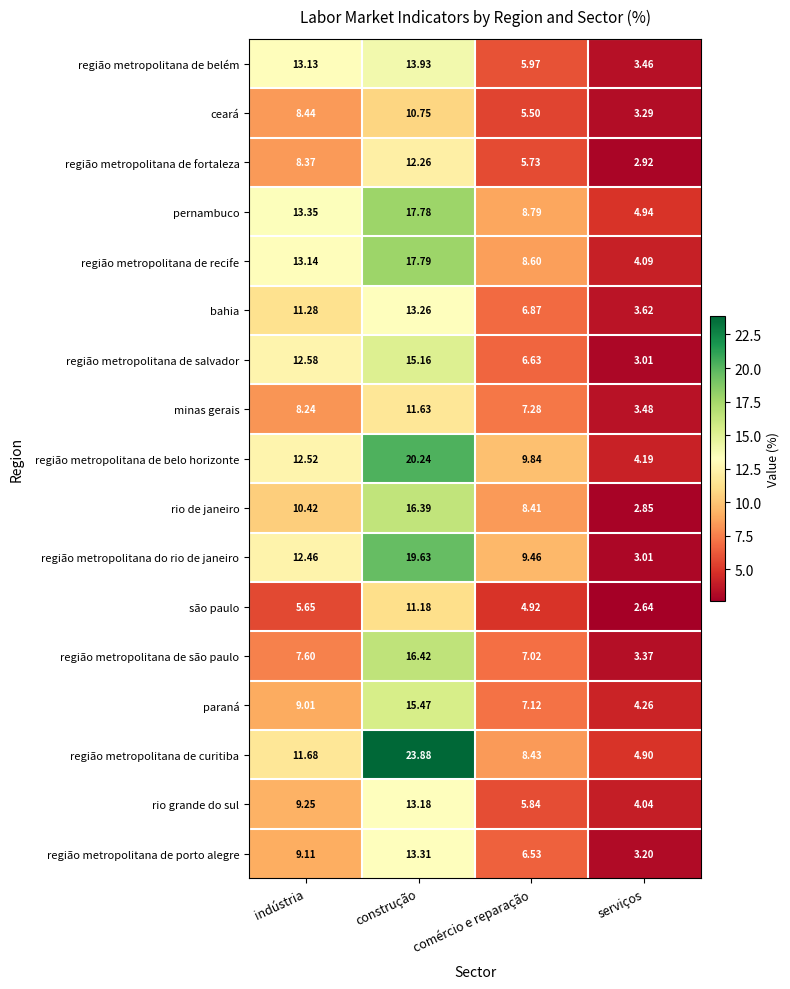

Where is são paulo nearest to the value 6?

indústria